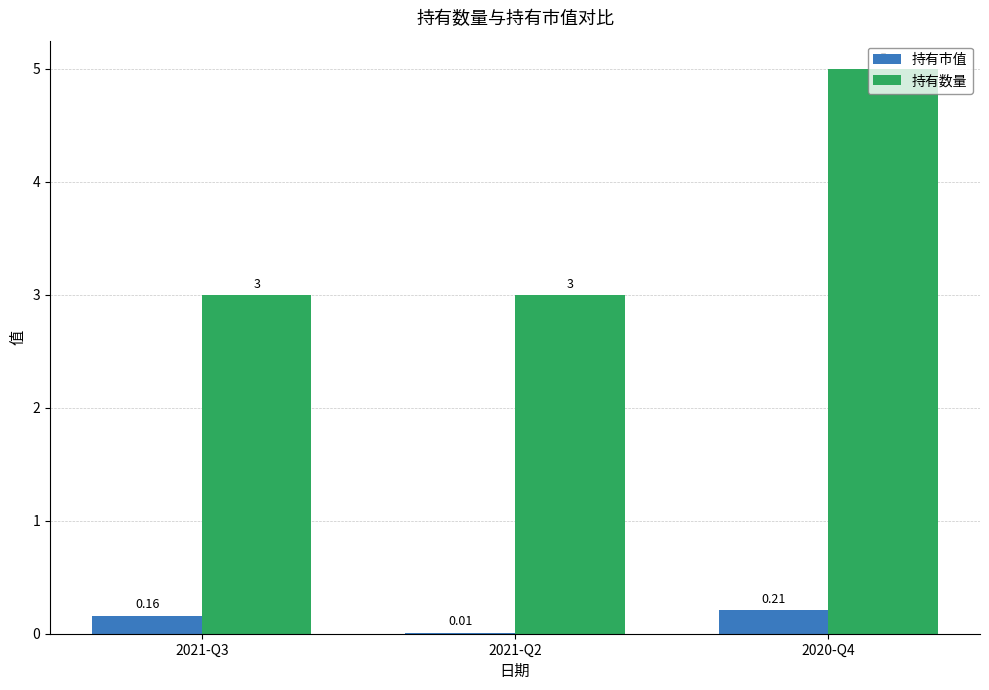

What is the maximum value shown in the chart?

5.0